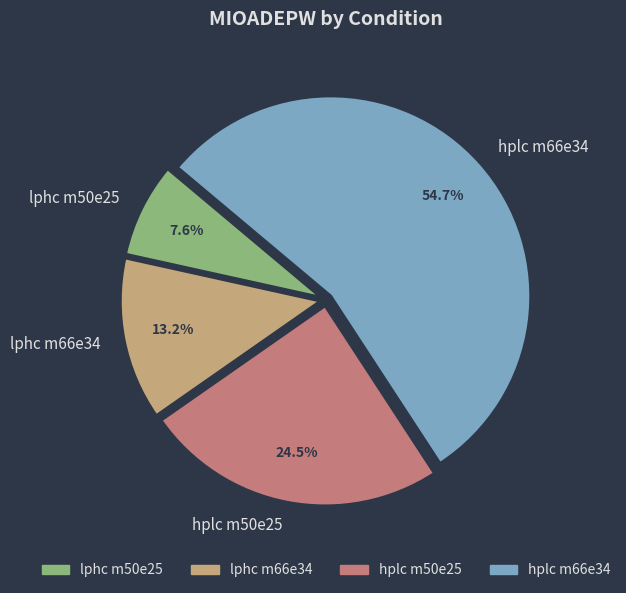

Approximately how many times larger is the value at hplc m50e25 compared to lphc m66e34?

1.9